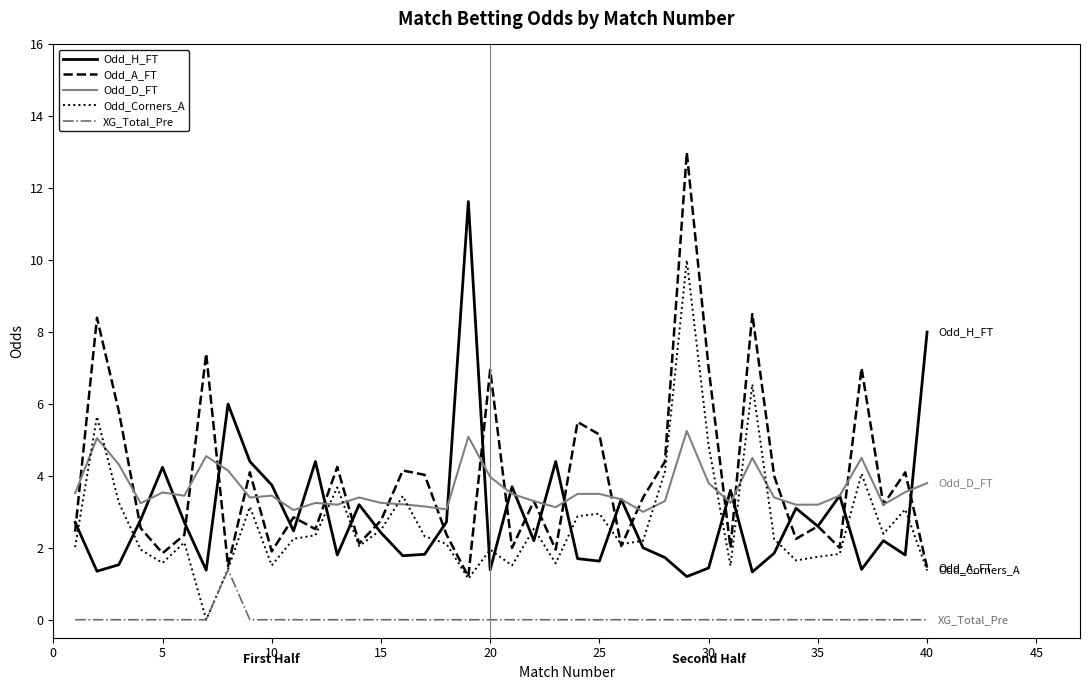

List the series in order of their peak value, highest first.

Odd_A_FT, Odd_H_FT, Odd_Corners_A, Odd_D_FT, XG_Total_Pre